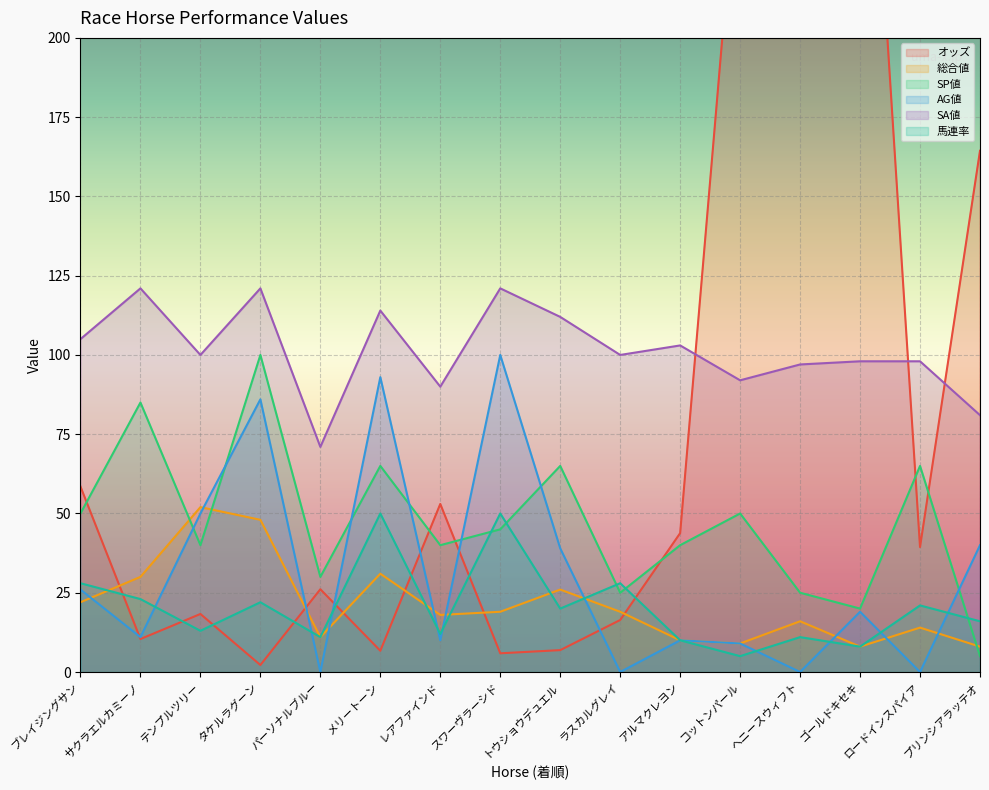

What is the sum of the オッズ values at ヘニースウィフト and アルマクレヨン?

256.2